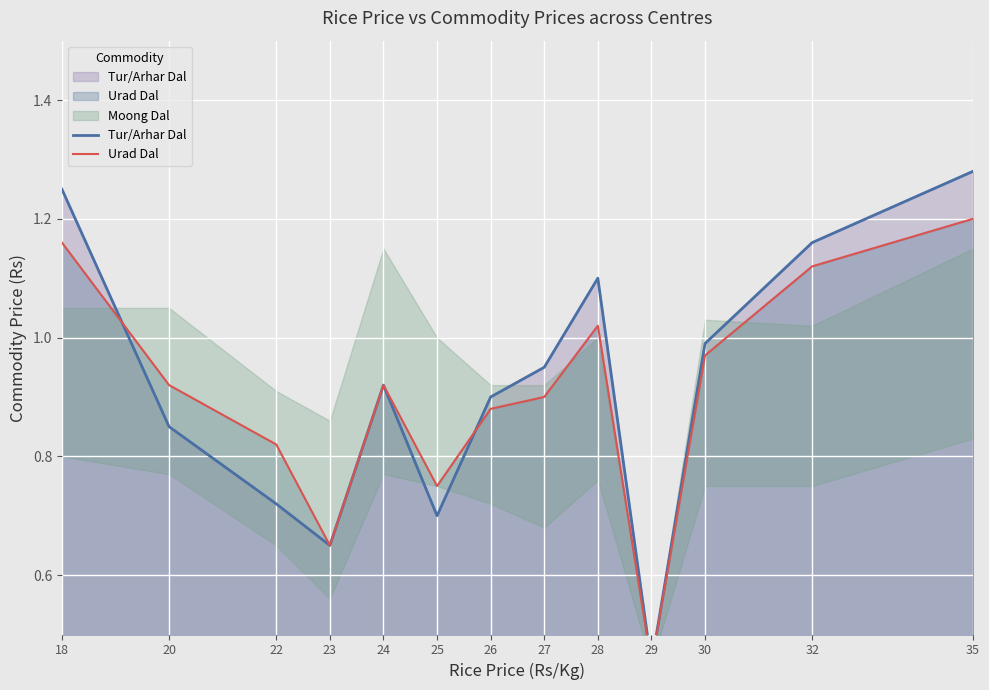

Which has a higher value, 29 or 24?

24